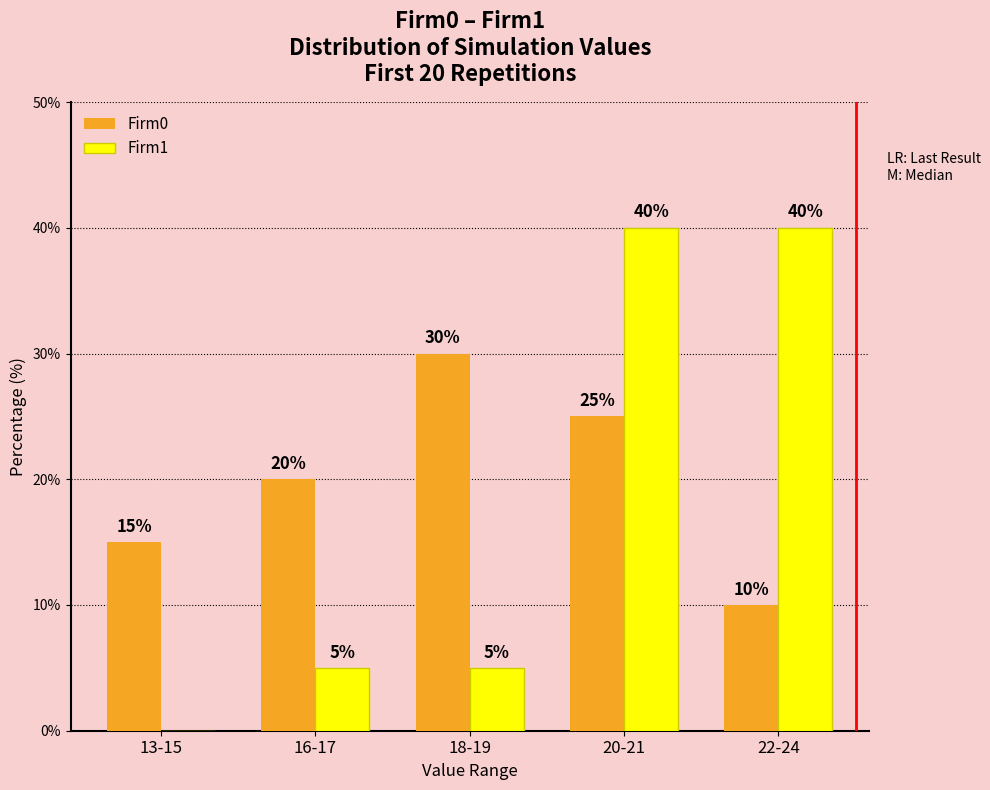

Reading left to right, extract all data points from this chart.

Firm0: 15	20	30	25	10
Firm1: 0	5	5	40	40